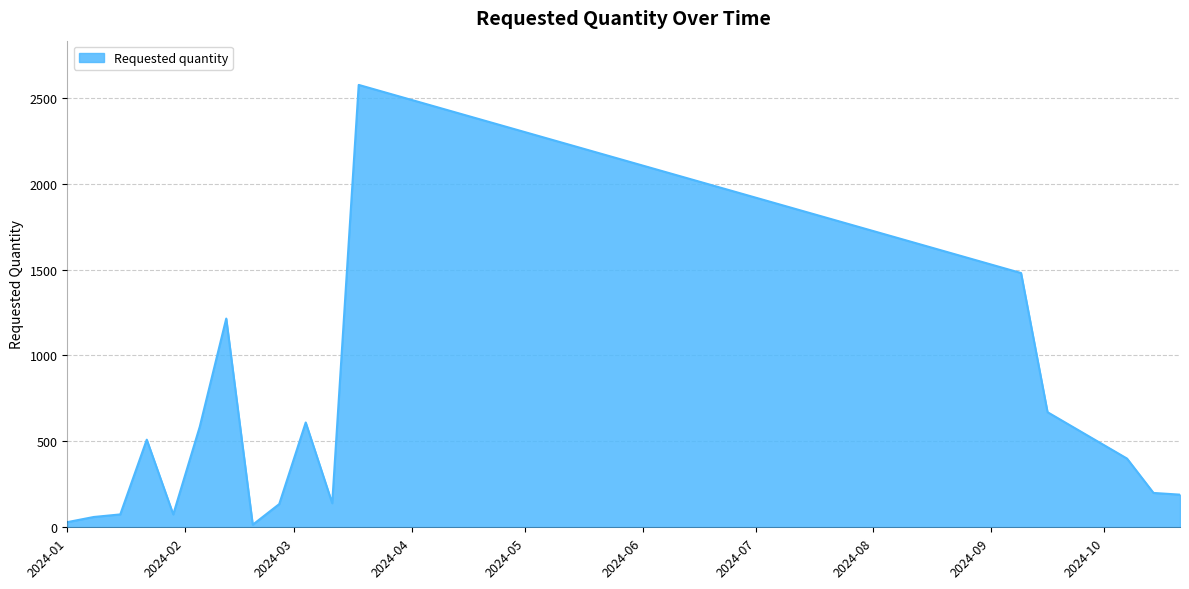

How many distinct data groups are displayed?

1